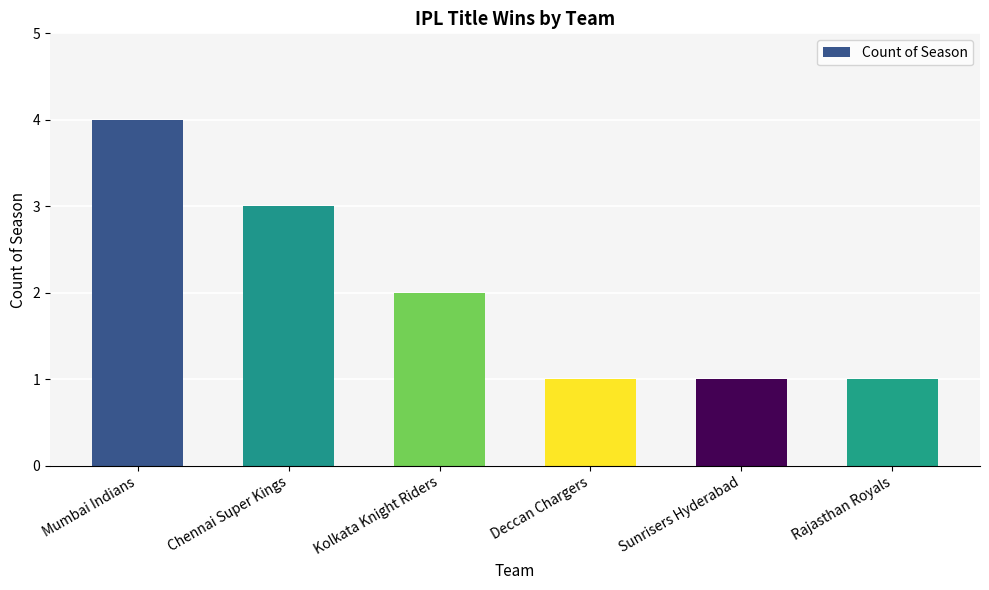

Which has a higher value, Sunrisers Hyderabad or Chennai Super Kings?

Chennai Super Kings